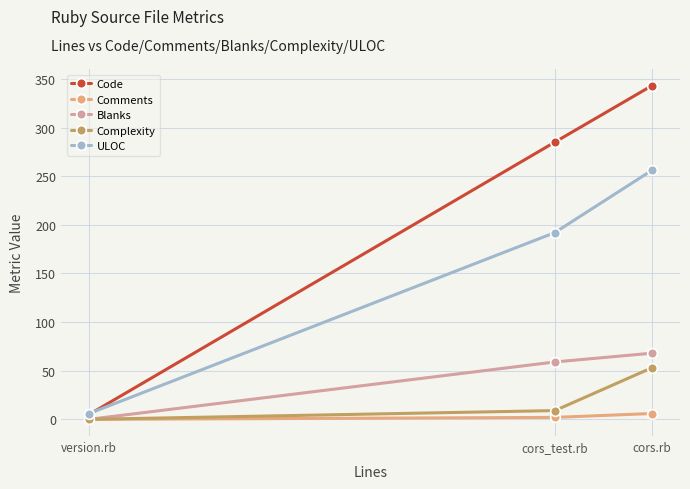

List the labels in order of Blanks value, smallest first.

version.rb, cors_test.rb, cors.rb